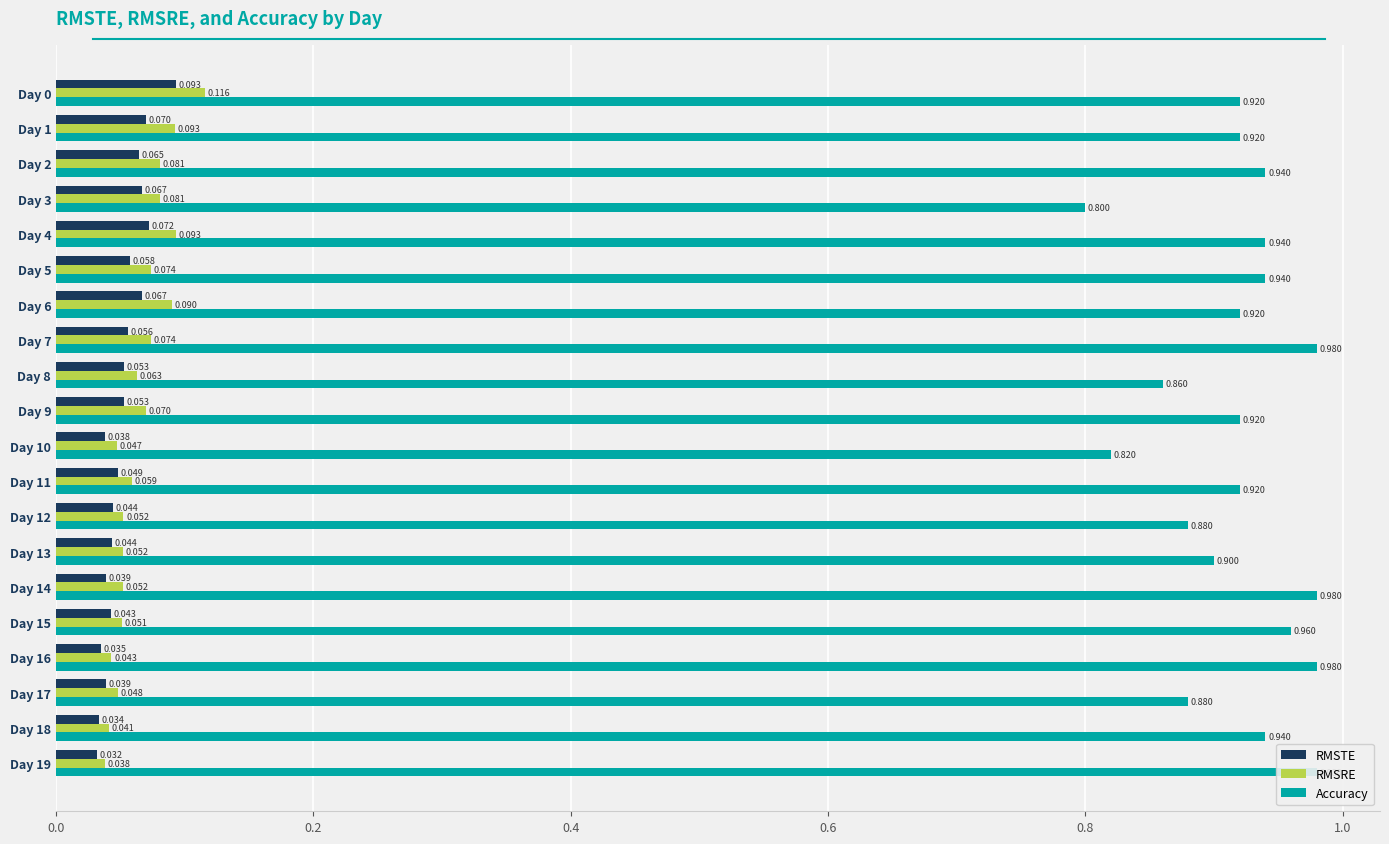

How many categories are shown in the chart?

20